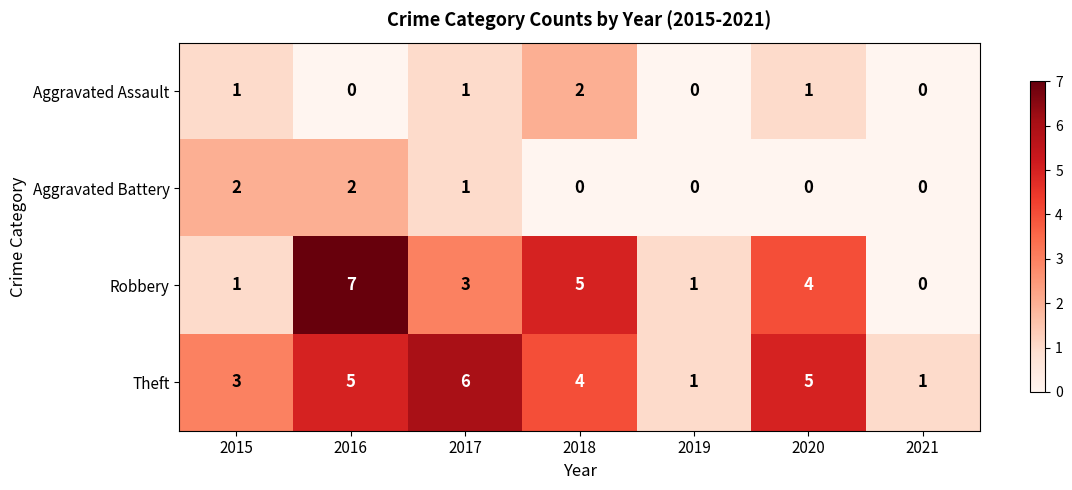

How many distinct data groups are displayed?

4